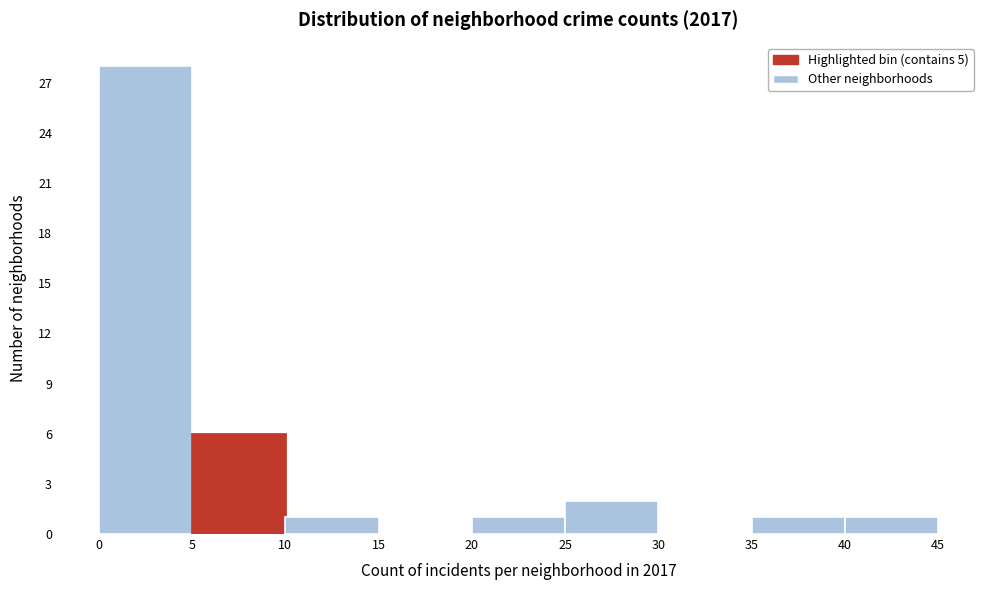

What is the height of the bar covering 25 to 30 on the x-axis? The values are not printed on the chart, so give them approximately, as read against the axis.

2